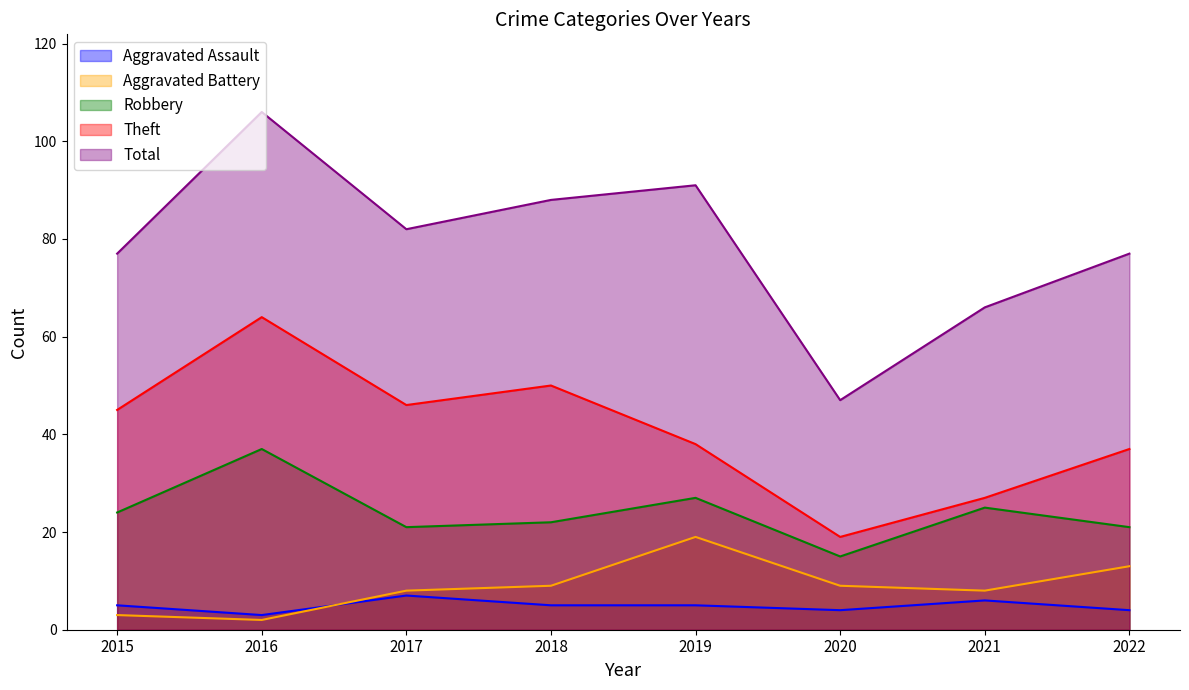

Reading left to right, transcribe all the data shown in this chart.

Aggravated Assault: 2015=5	2016=3	2017=7	2018=5	2019=5	2020=4	2021=6	2022=4
Aggravated Battery: 2015=3	2016=2	2017=8	2018=9	2019=19	2020=9	2021=8	2022=13
Robbery: 2015=24	2016=37	2017=21	2018=22	2019=27	2020=15	2021=25	2022=21
Theft: 2015=45	2016=64	2017=46	2018=50	2019=38	2020=19	2021=27	2022=37
Total: 2015=77	2016=106	2017=82	2018=88	2019=91	2020=47	2021=66	2022=77